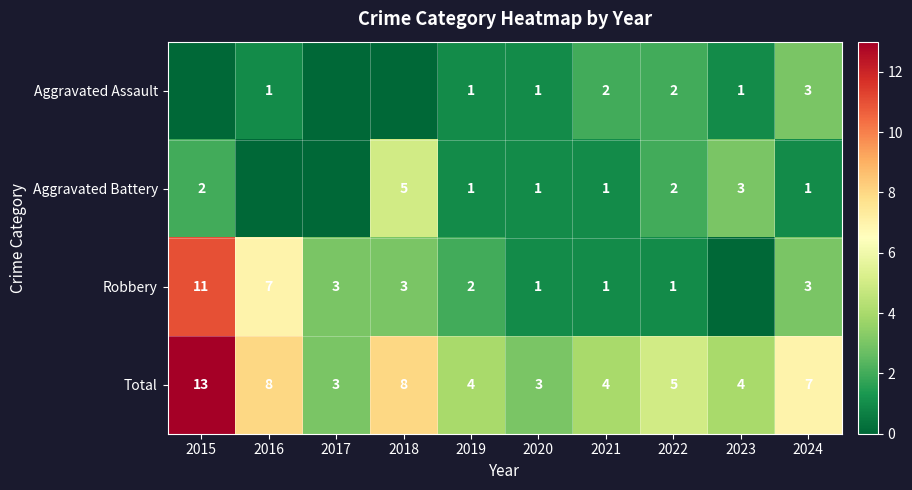

True or false: Aggravated Assault has a value of 1 at 2020.

True